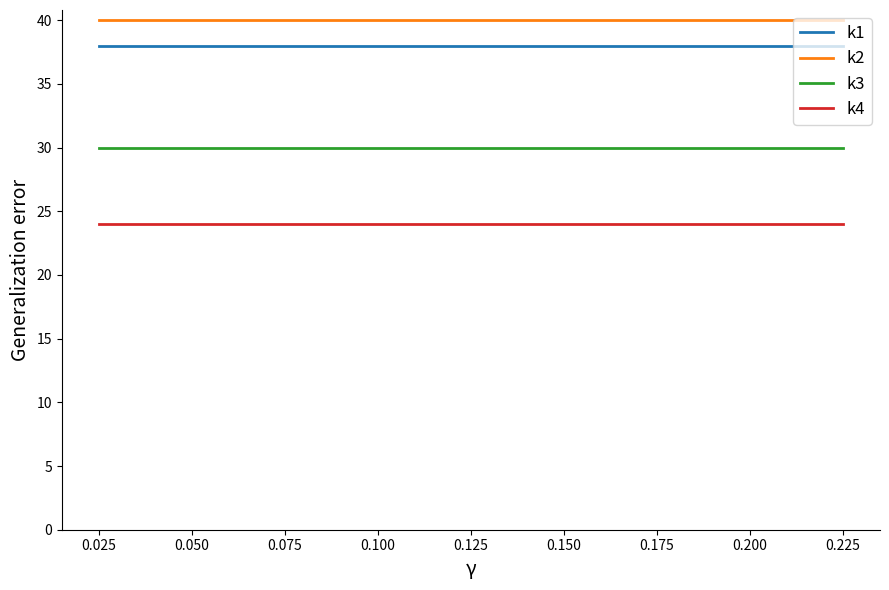

What is the smallest value displayed?

24